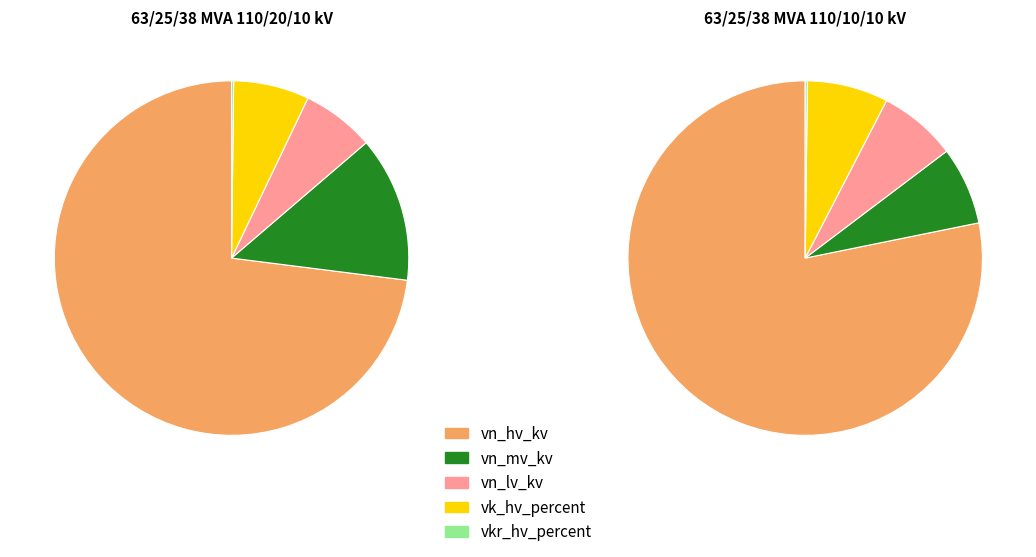

Which series has the widest spread of values?

vn_mv_kv